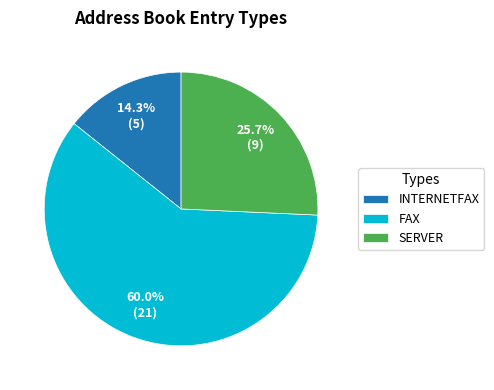

To the nearest percent, what is the combined percentage of SERVER and INTERNETFAX?

40%